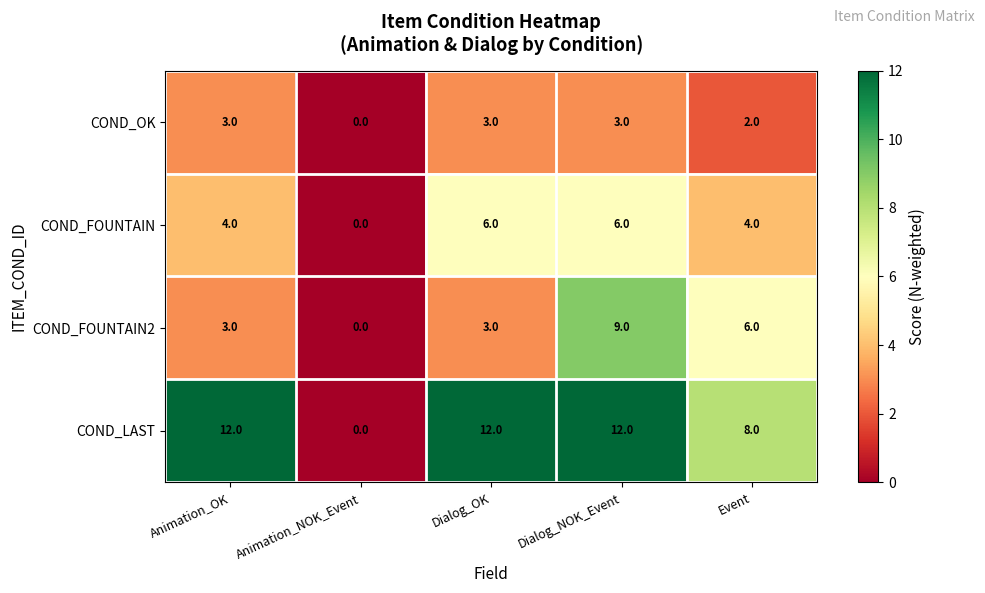

Which label corresponds to the smallest value in the chart?

Animation_NOK_Event